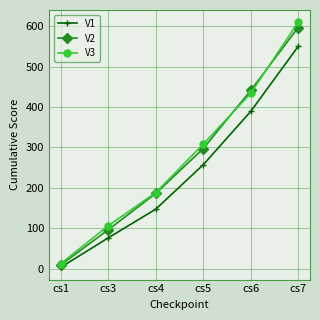

What is the difference between the V1 values at cs7 and cs3?

474